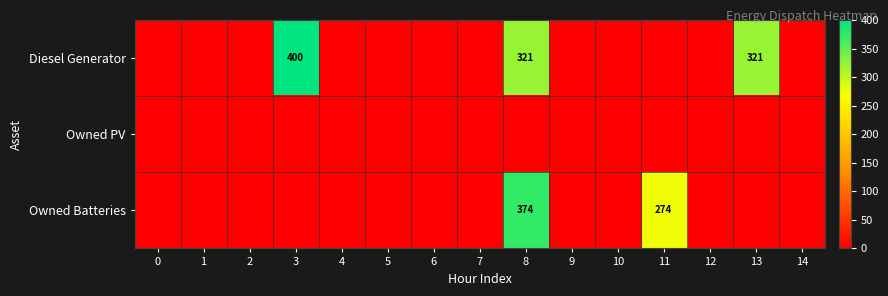

What is the sum of the Diesel Generator values at 13 and 8?

642